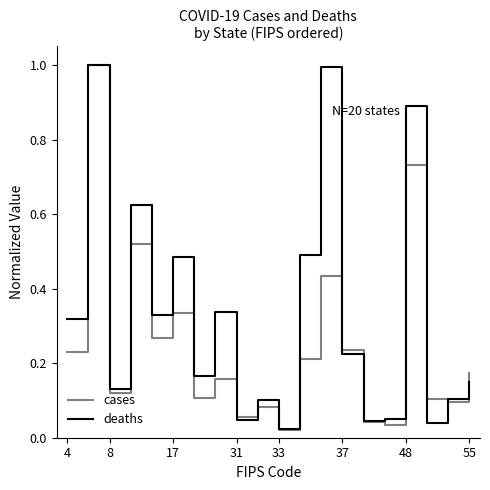

Which series has the largest total across all categories?

deaths